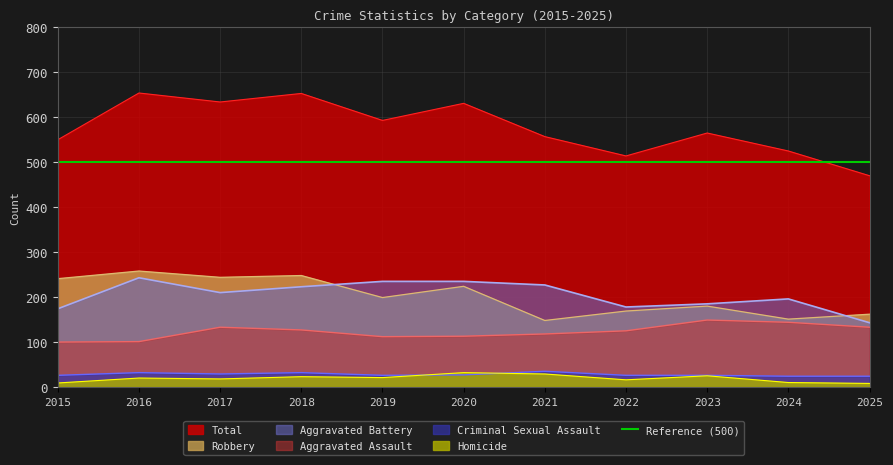

Is the value of Aggravated Battery at 2019 greater than the value of Aggravated Assault at 2016?

Yes